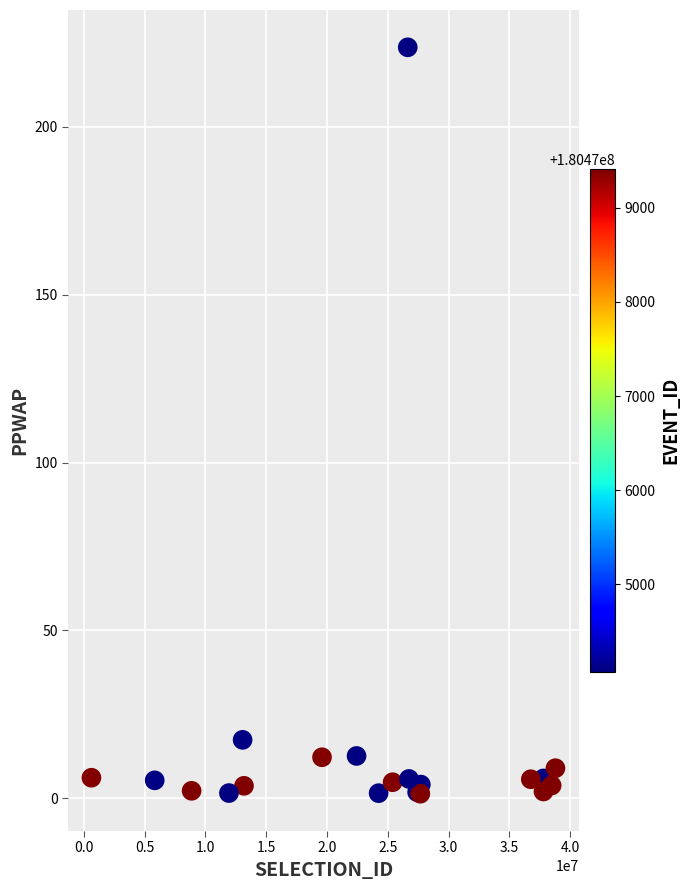

What Y value in the scatter plot is closest to 112?

17.4